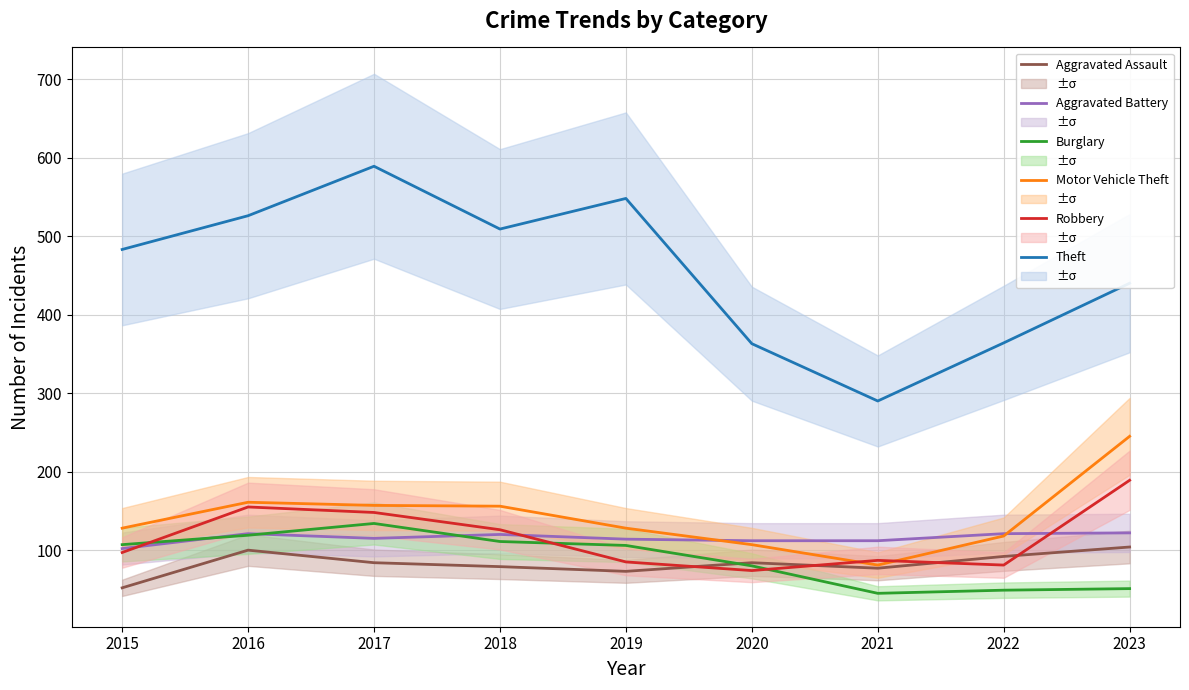

At which label does Aggravated Assault first exceed 84?

2016